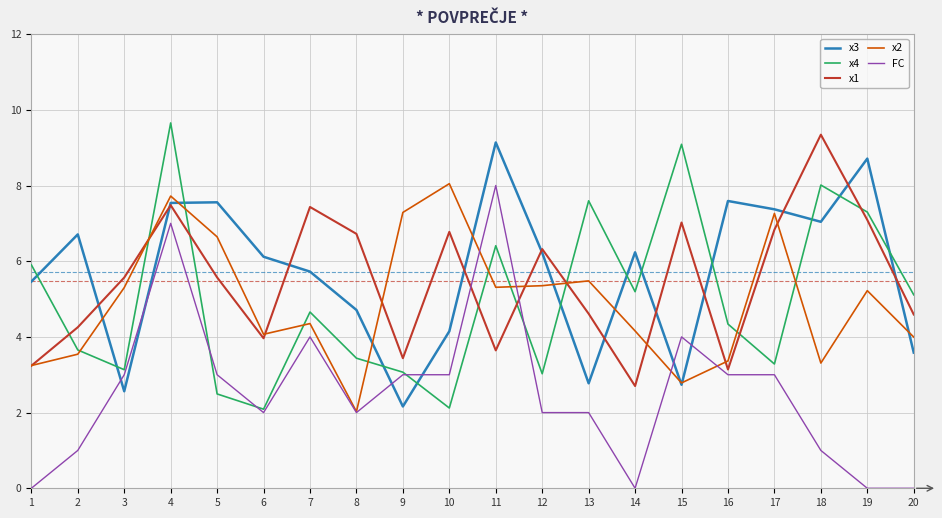

What is the total value across all series at 4?

39.4